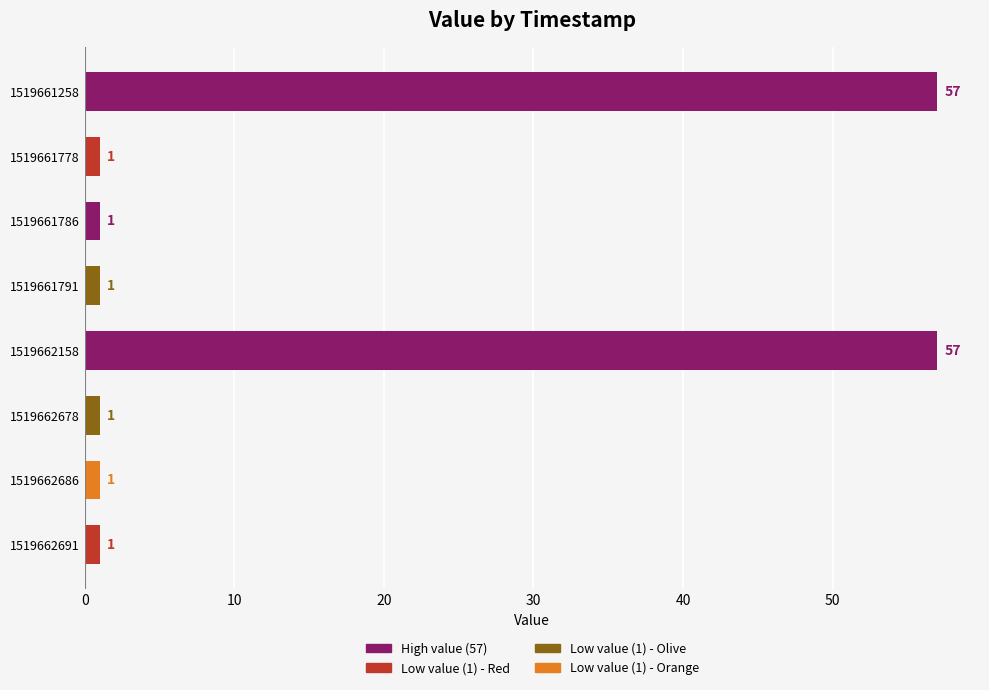

What is the value of the 4th bar from the top?

1